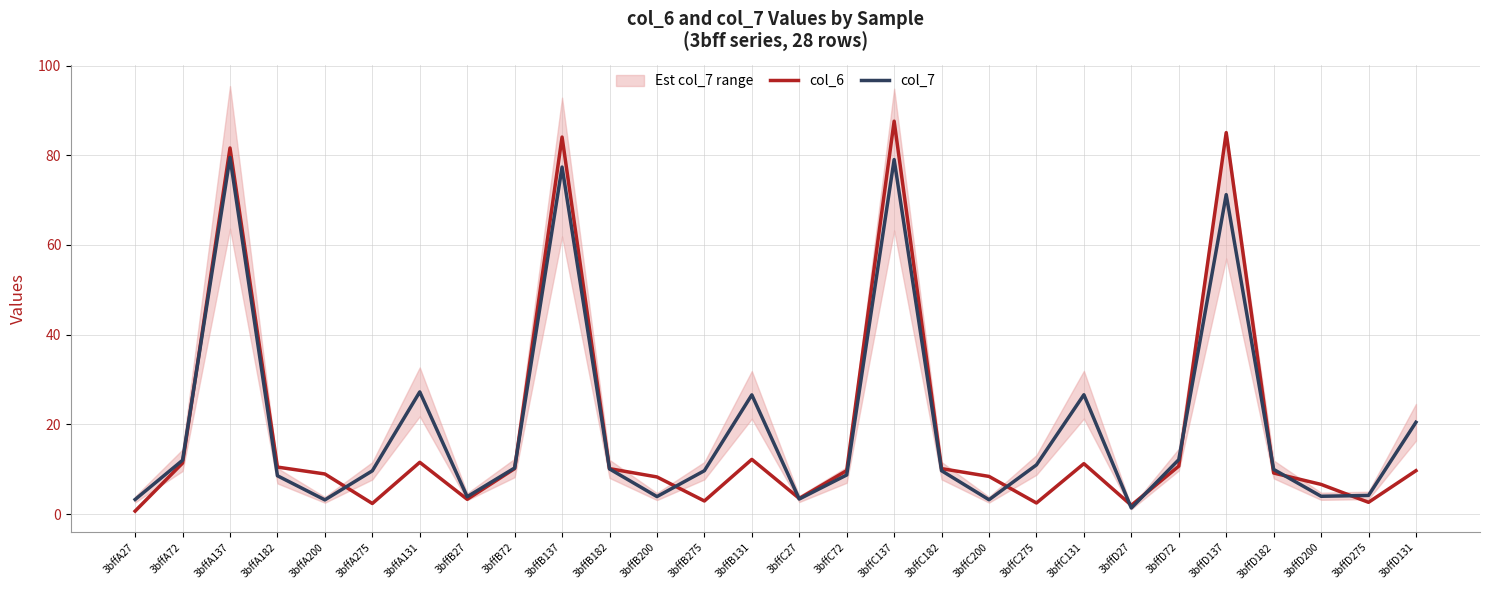

What are all the series names shown in the legend?

col_6, col_7